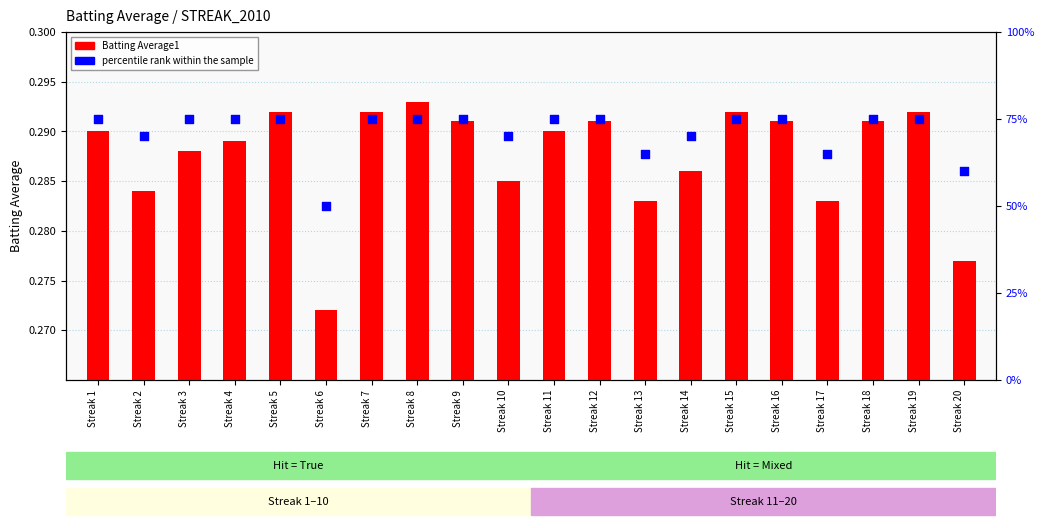

At which category is the sum across all series the highest?

Streak 8